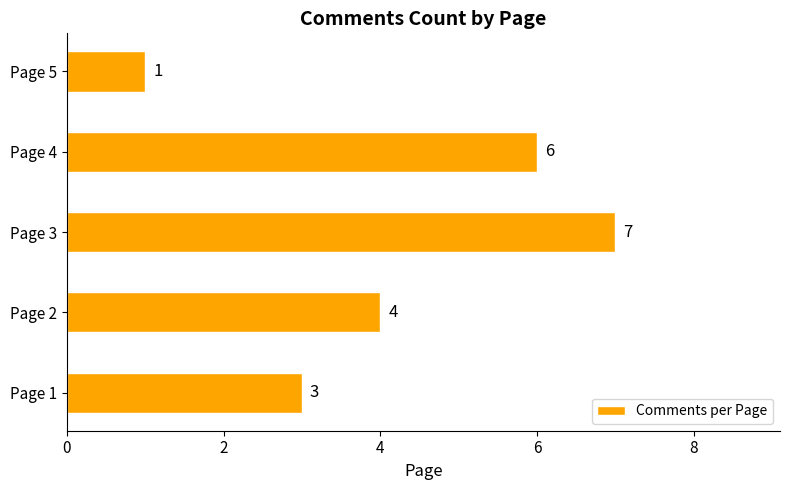

Which category has the lowest value across all series?

Page 5